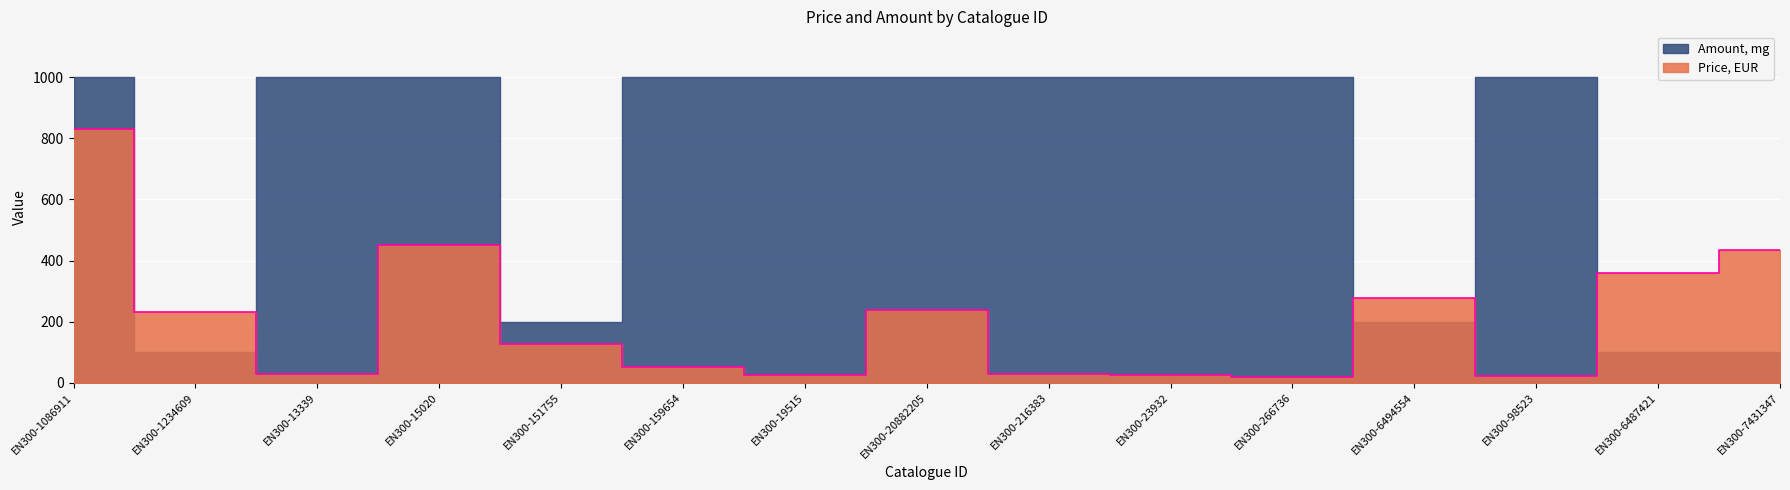

At which category does the data reach its first local peak?

EN300-15020